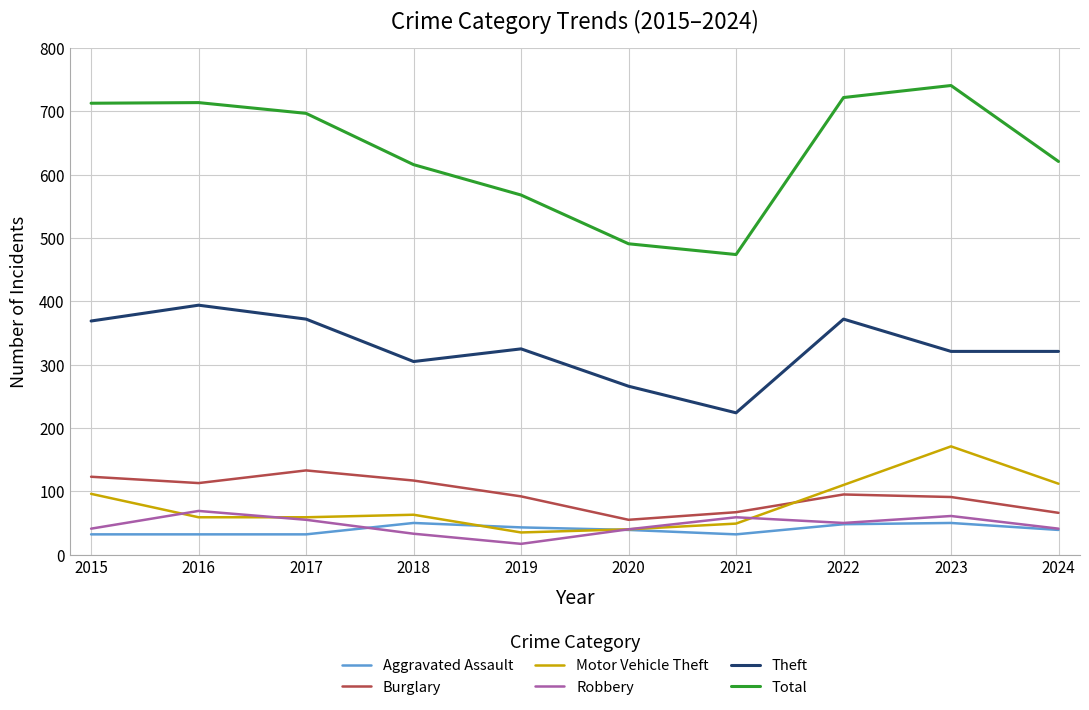

Which series has the largest range (max minus min)?

Total